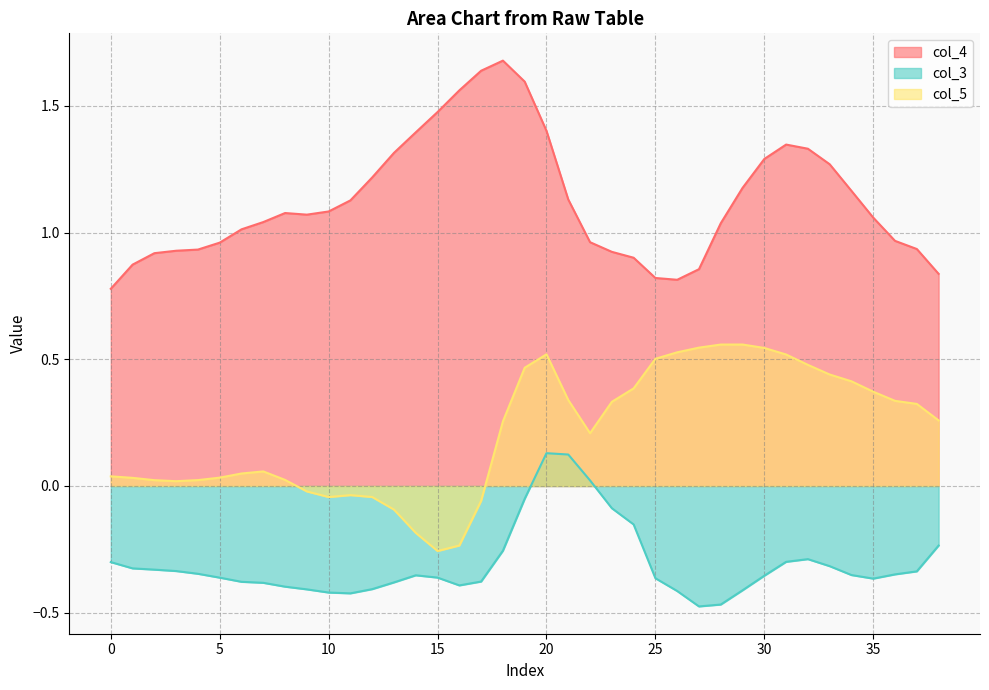

Is it true that col_4 equals 1.3 at 30?

True